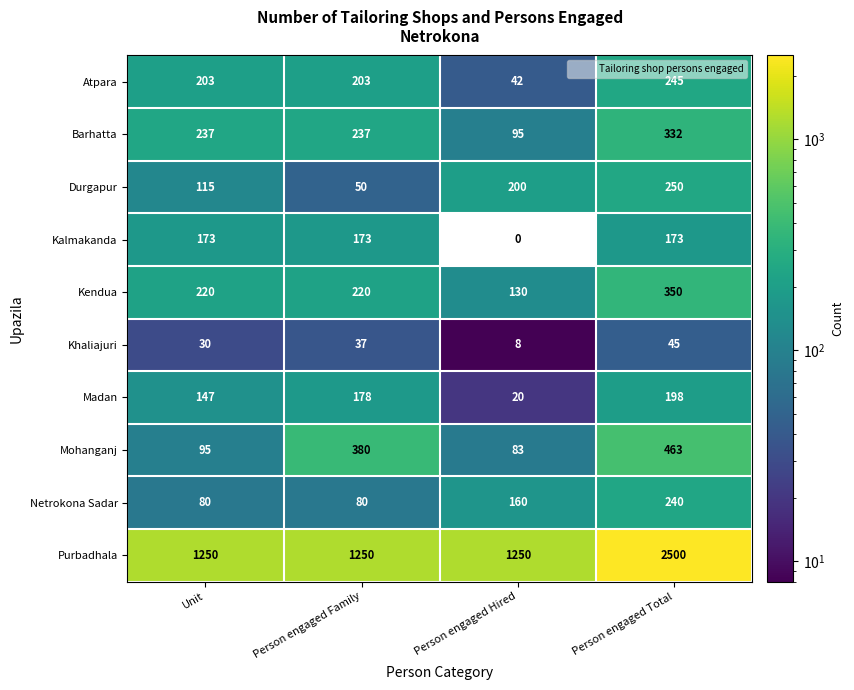

At Person engaged Total, list the series in order from smallest to largest.

Khaliajuri, Kalmakanda, Madan, Netrokona Sadar, Atpara, Durgapur, Barhatta, Kendua, Mohanganj, Purbadhala